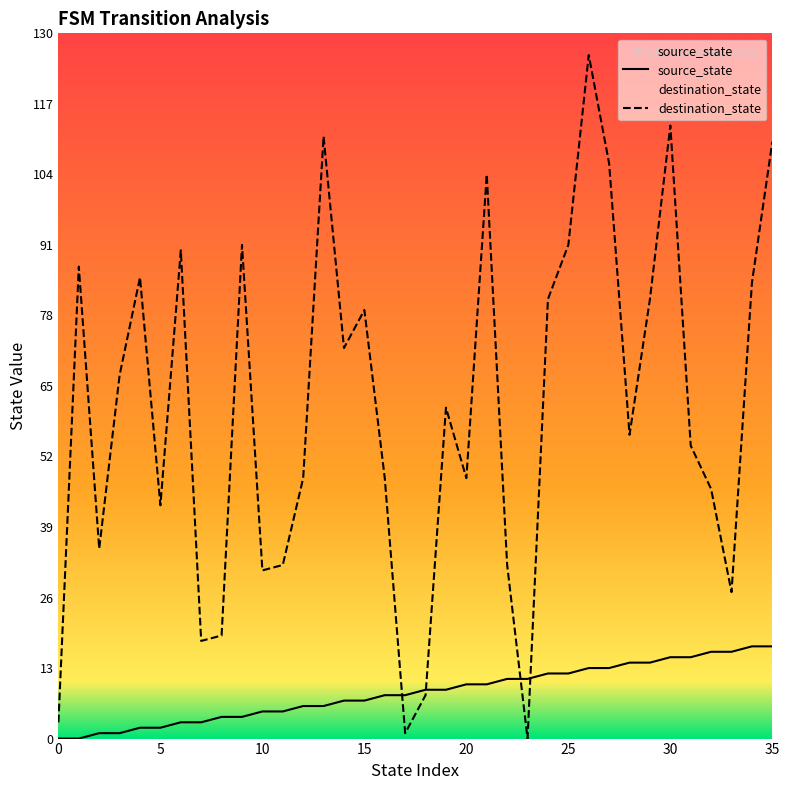

What is the greatest value displayed?

126